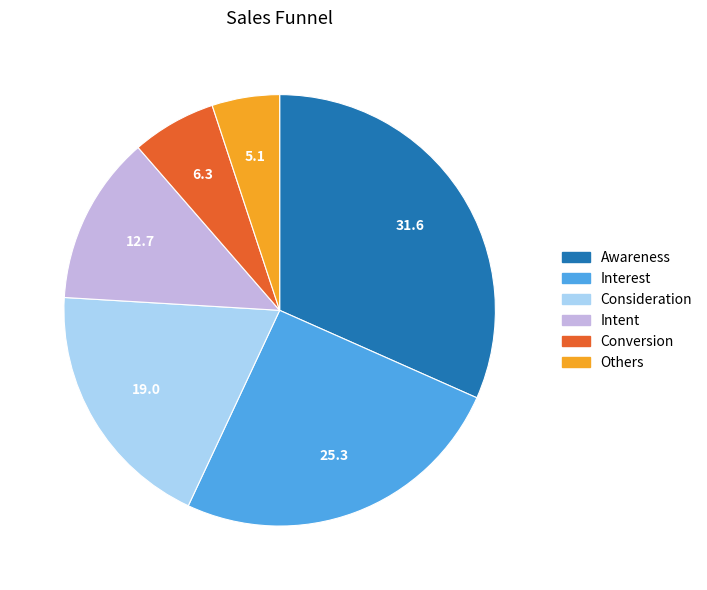

Which slice is the largest?

Awareness